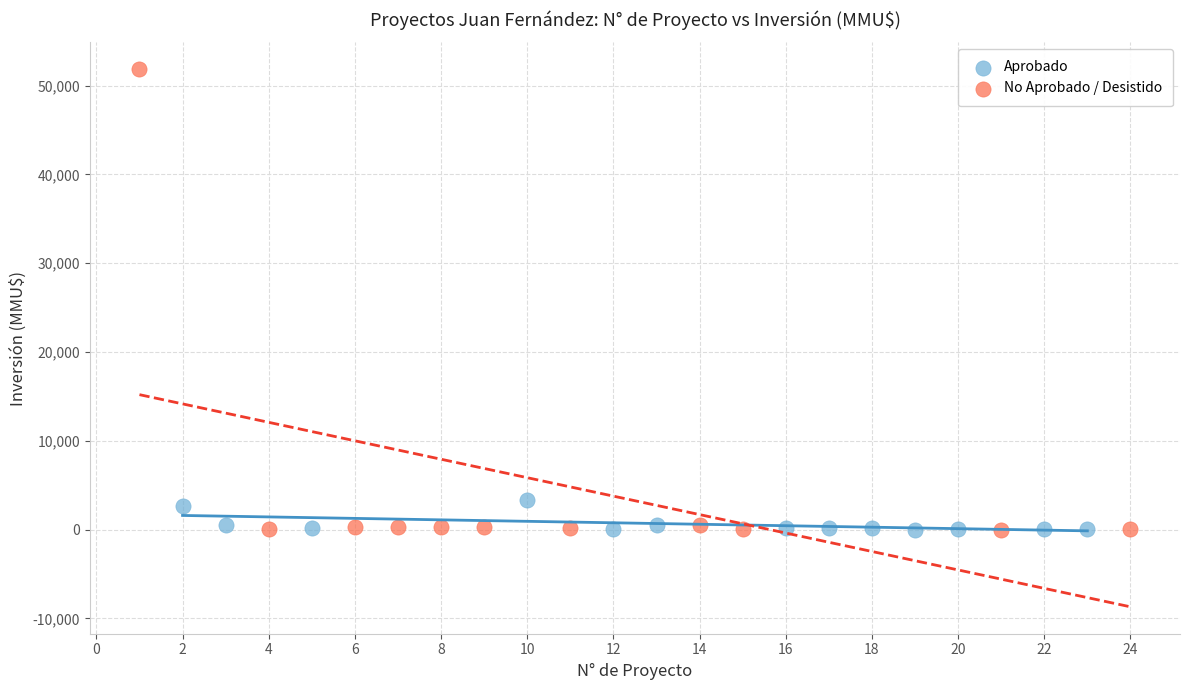

Which series has the largest Y range (max minus min)?

No Aprobado / Desistido